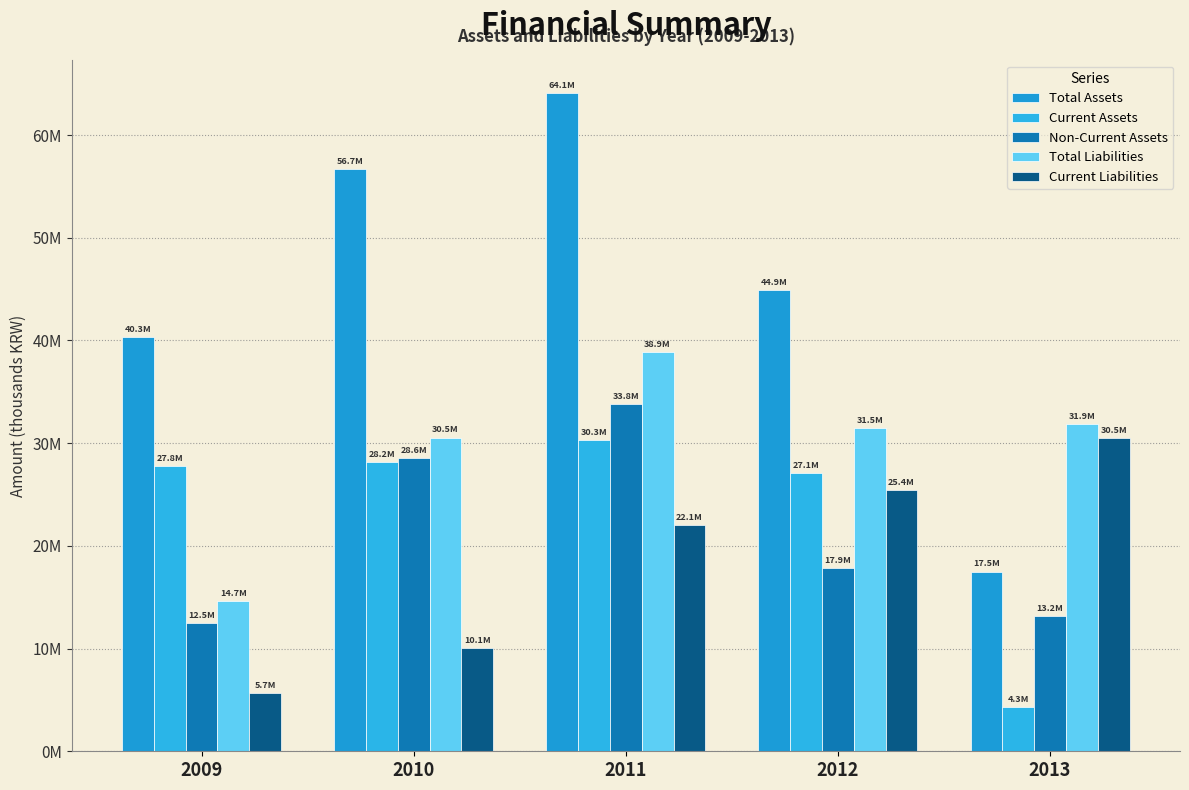

The Total Liabilities series shows 5485637 at 2009. True or false?

False